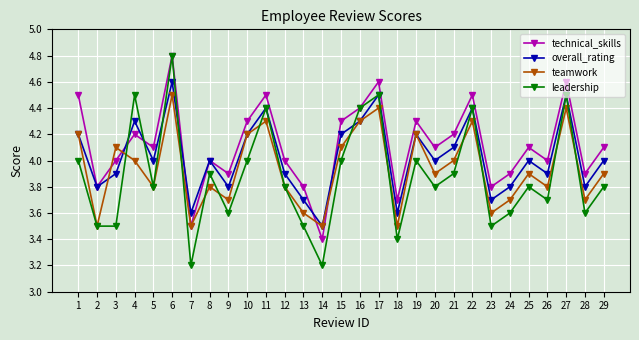

Between which two adjacent categories do overall_rating and leadership first intersect?

3 and 4